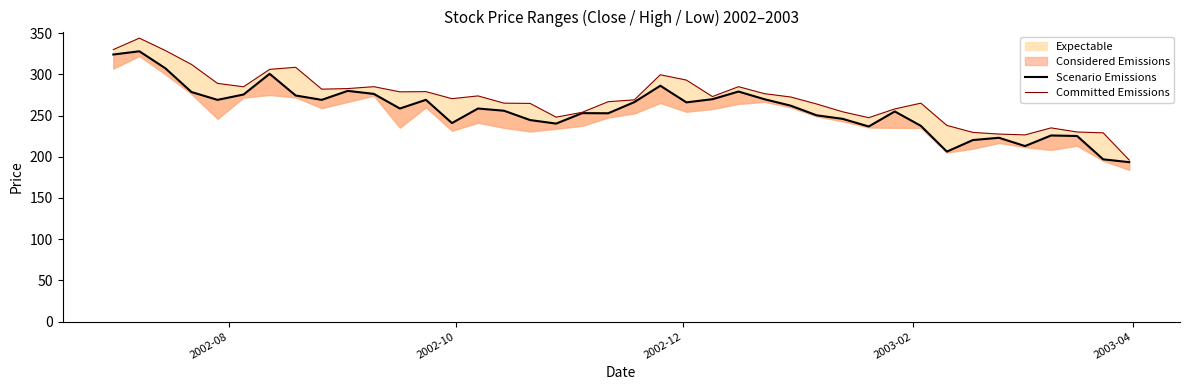

In Scenario Emissions, how many points are higher than both neighbors (excluding endpoints)?

11